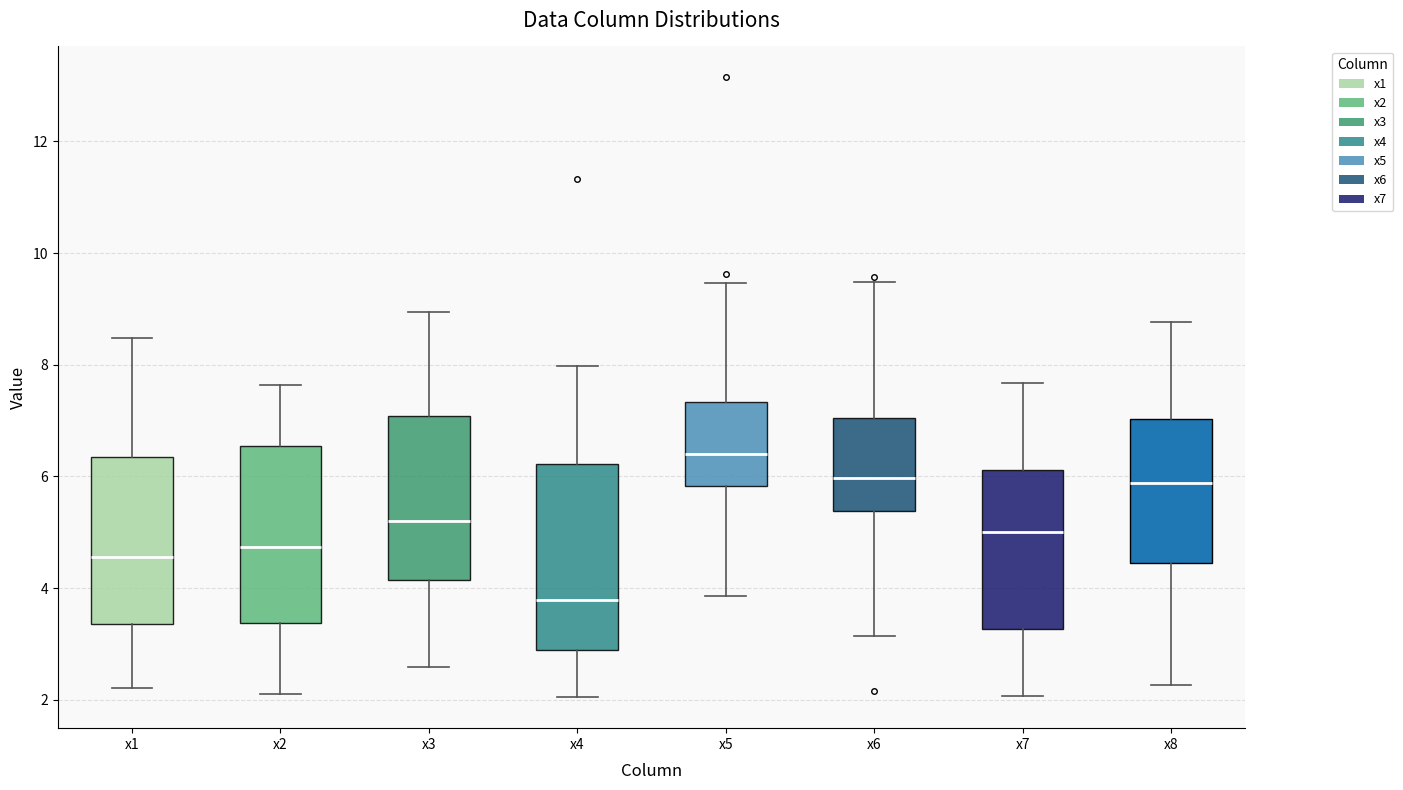

Where is the lower edge of the box for x6 on the y-axis? The values are not printed on the chart, so give them approximately, as read against the axis.

5.4